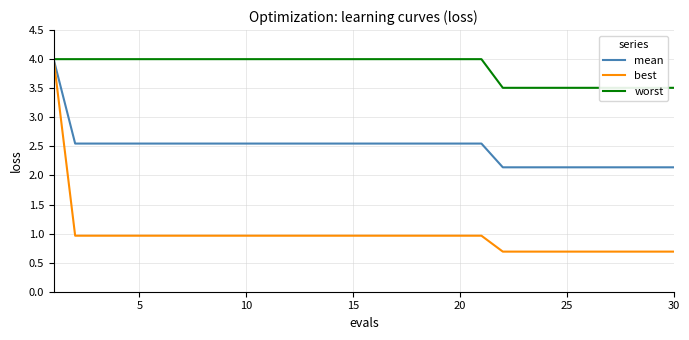

Reading left to right, list all the values displayed in this chart.

mean: 4.0	2.5	2.5	2.5	2.5	2.5	2.5	2.5	2.5	2.5	2.5	2.5	2.5	2.5	2.5	2.5	2.5	2.5	2.5	2.5	2.5	2.1	2.1	2.1	2.1	2.1	2.1	2.1	2.1	2.1
best: 4.0	1.0	1.0	1.0	1.0	1.0	1.0	1.0	1.0	1.0	1.0	1.0	1.0	1.0	1.0	1.0	1.0	1.0	1.0	1.0	1.0	0.7	0.7	0.7	0.7	0.7	0.7	0.7	0.7	0.7
worst: 4.0	4.0	4.0	4.0	4.0	4.0	4.0	4.0	4.0	4.0	4.0	4.0	4.0	4.0	4.0	4.0	4.0	4.0	4.0	4.0	4.0	3.5	3.5	3.5	3.5	3.5	3.5	3.5	3.5	3.5